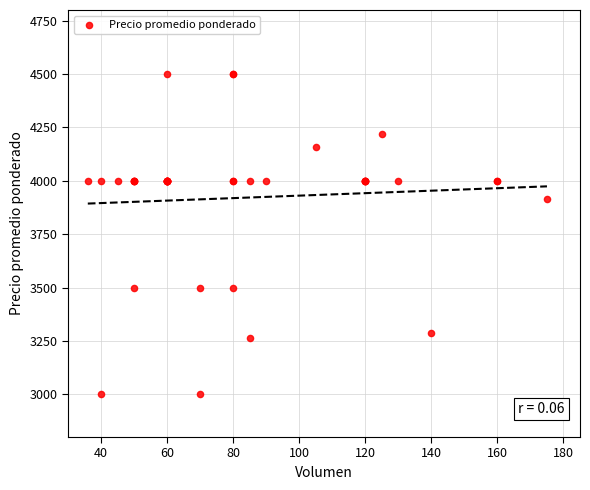

What Y value in the scatter plot is closest to 3750?

3914